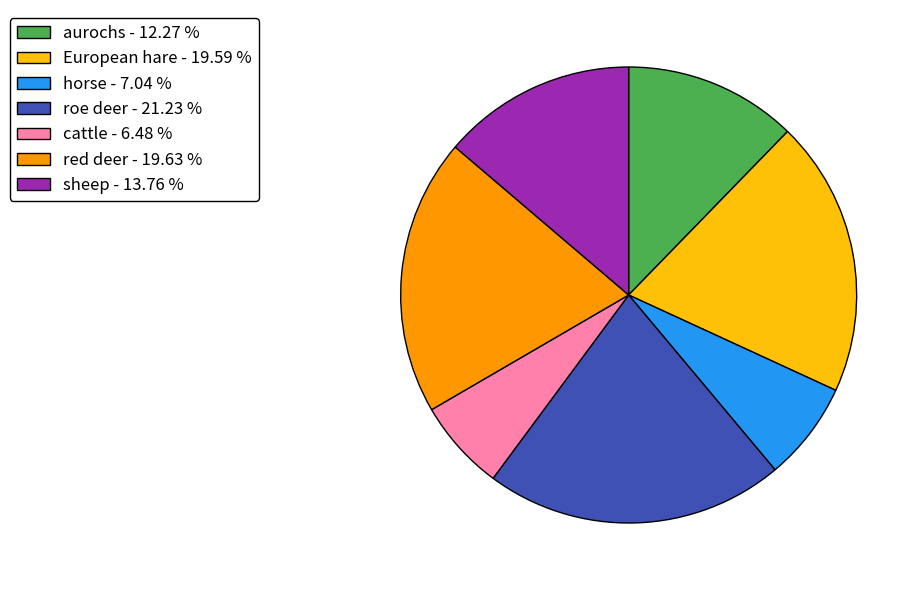

Count the number of slices in the pie.

7